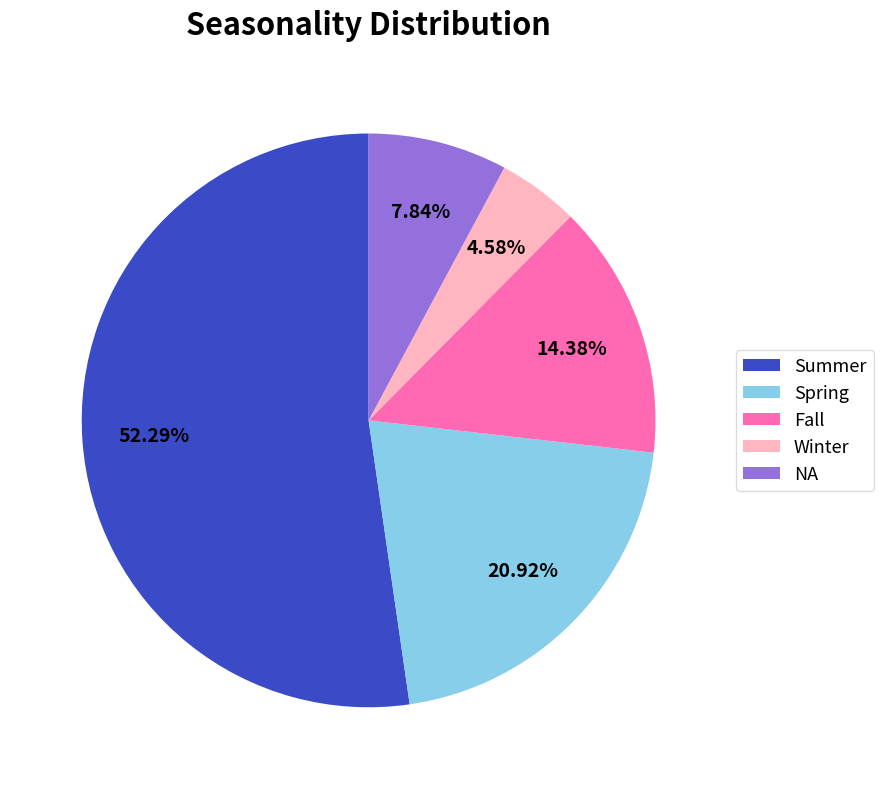

How many slices are in this pie chart?

5